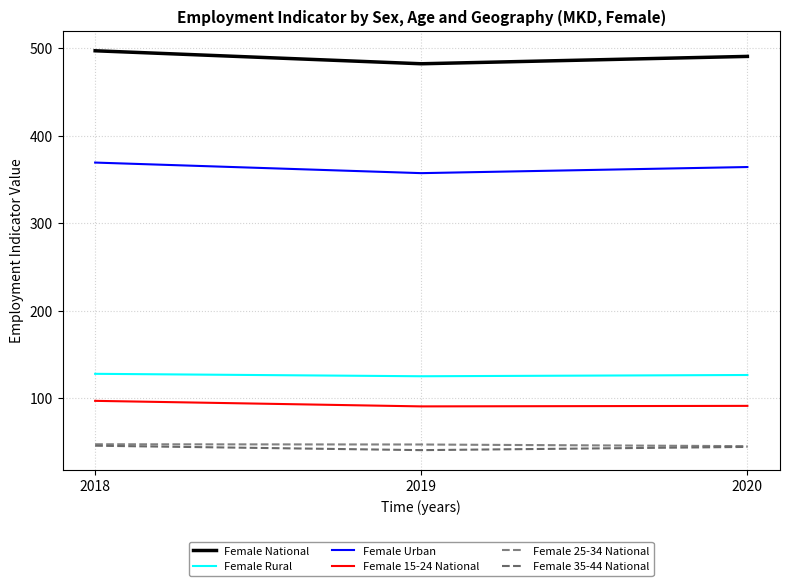

Reading left to right, what are all the values shown in this chart?

Female National: 497.0	482.2	490.6
Female Rural: 127.8	125.0	126.4
Female Urban: 369.2	357.2	364.2
Female 15-24 National: 96.9	90.6	91.2
Female 25-34 National: 47.3	47.0	45.1
Female 35-44 National: 45.6	40.6	44.2